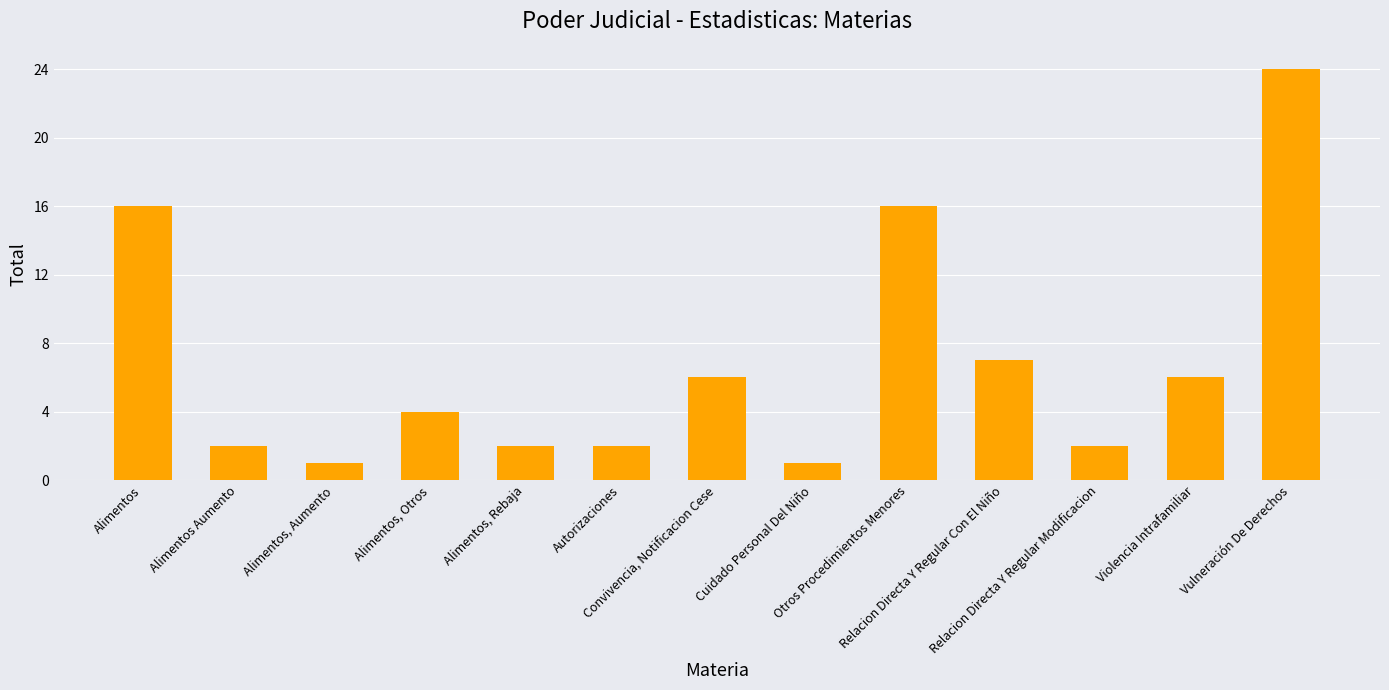

How many data points does each series have?

13